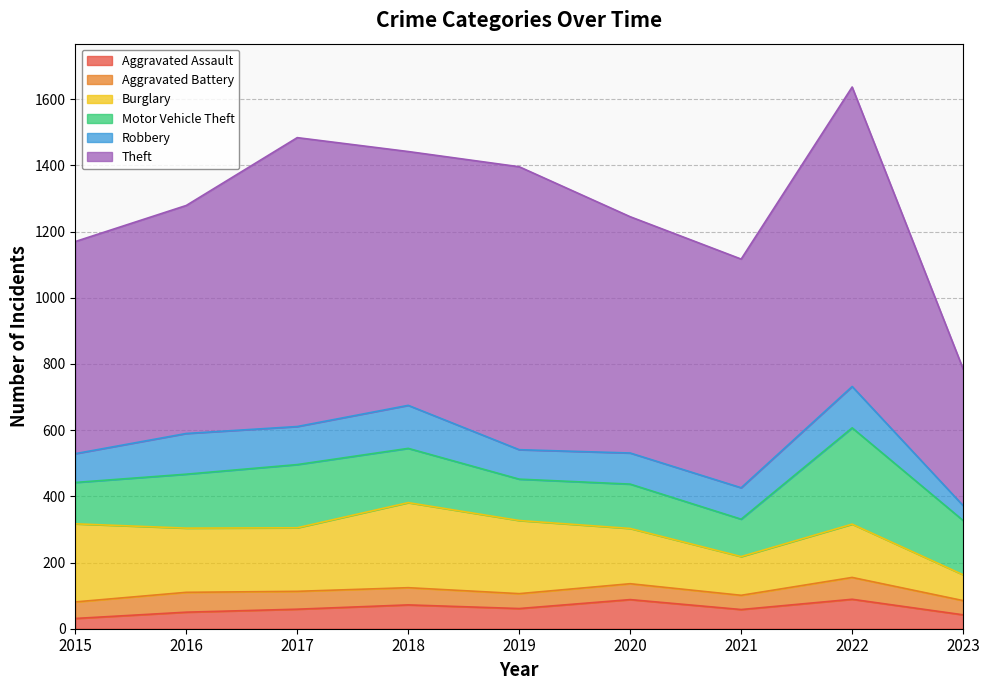

Does the chart display data point markers on the line(s)?

No